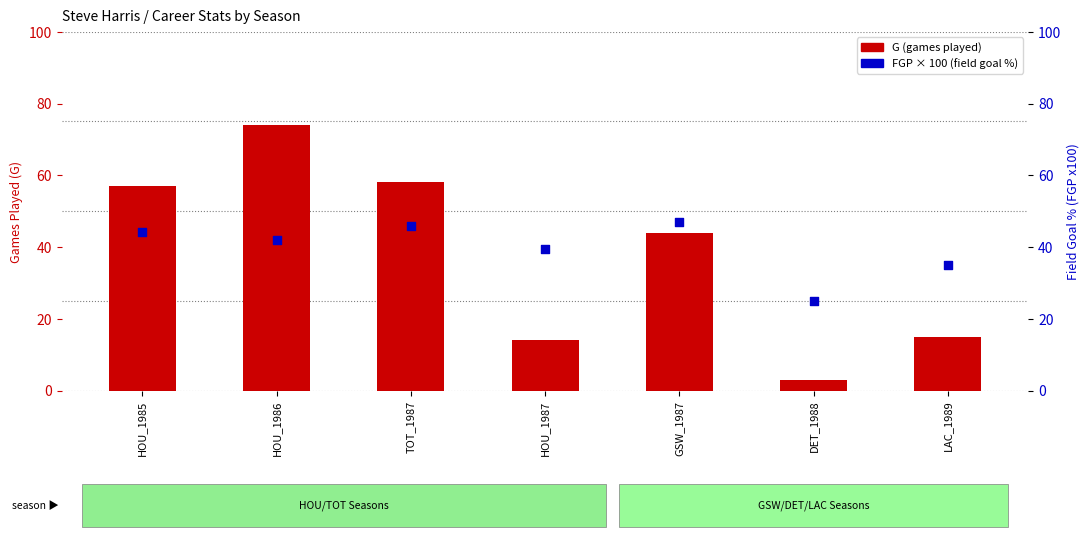

Which series has the largest Y range (max minus min)?

G (games)